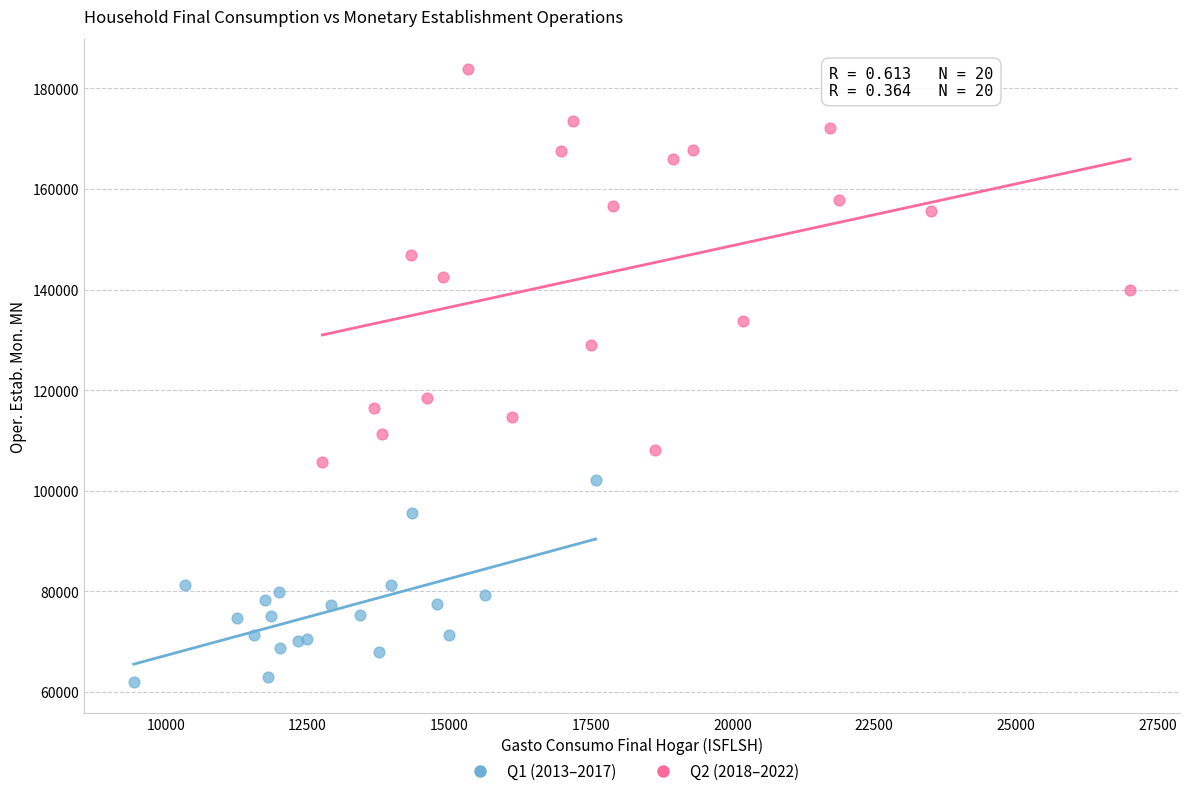

Which series reaches the minimum Y coordinate?

Q1 (2013–2017)